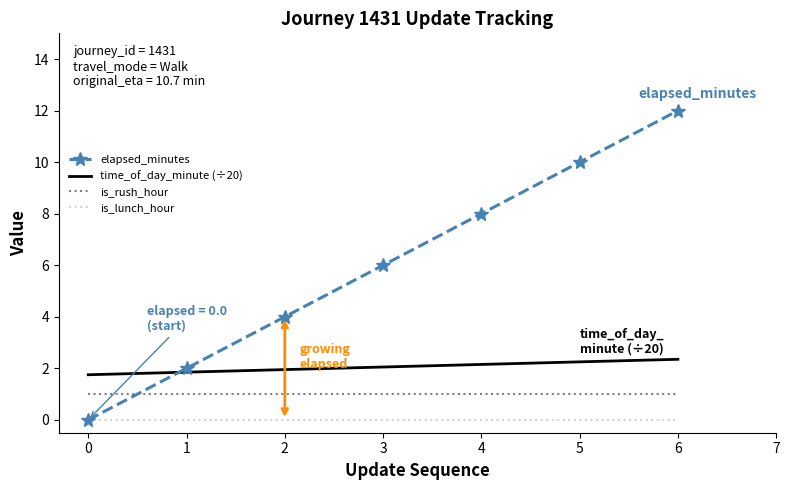

The is_lunch_hour series shows 0.0 at 2. True or false?

True